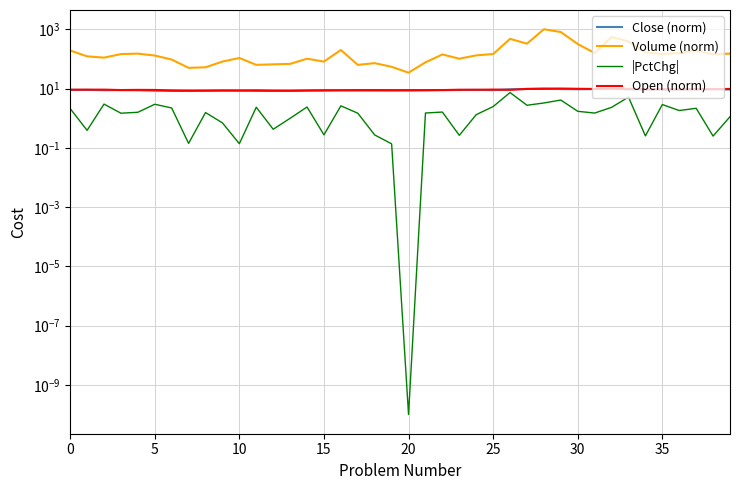

At which label is Volume (norm) closest to 517?

32